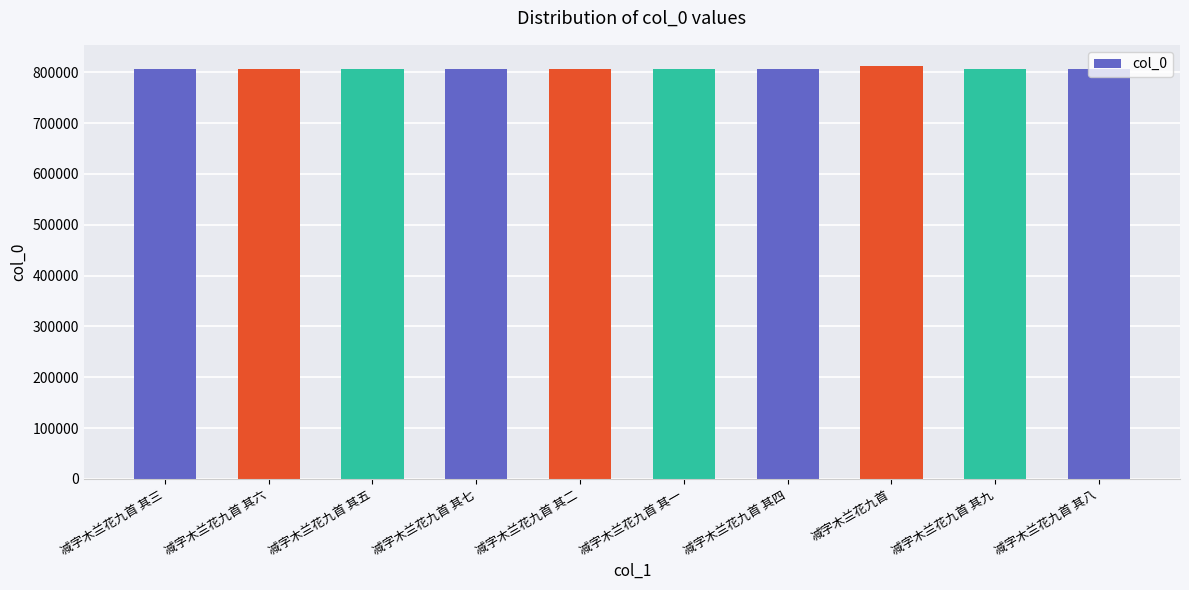

Read the value at 减字木兰花九首 其三.

806196